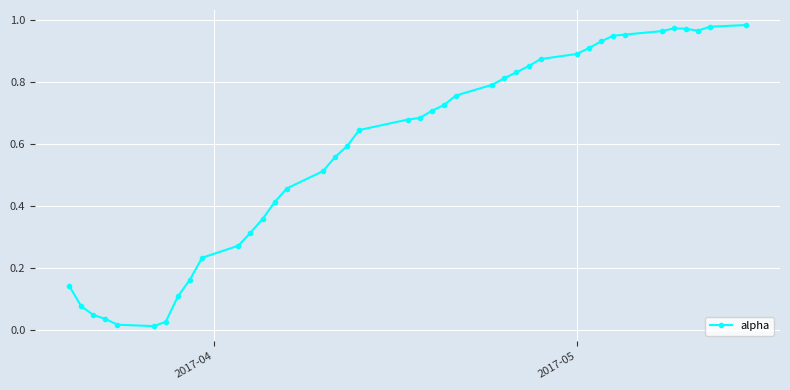

What is the sum of all values?

23.2